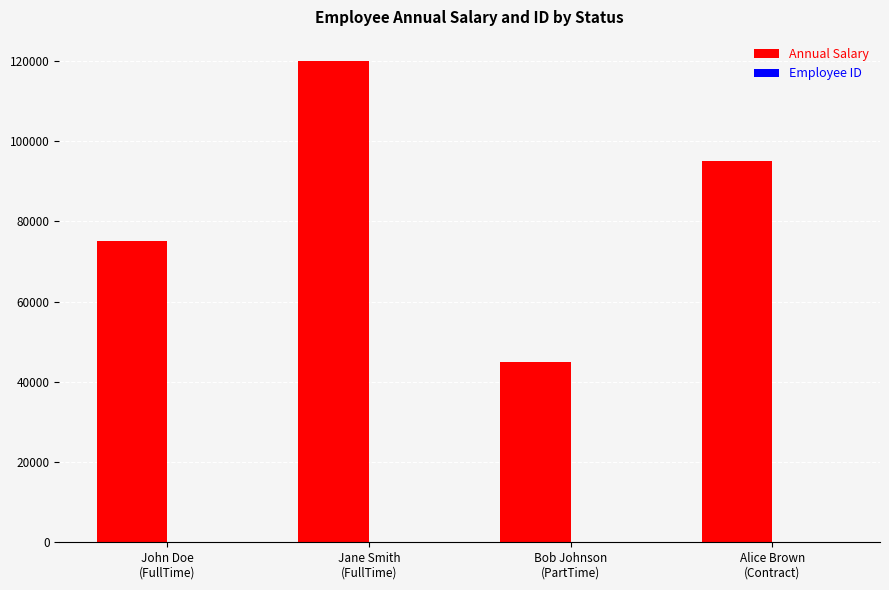

Which series has the largest total across all categories?

Annual Salary